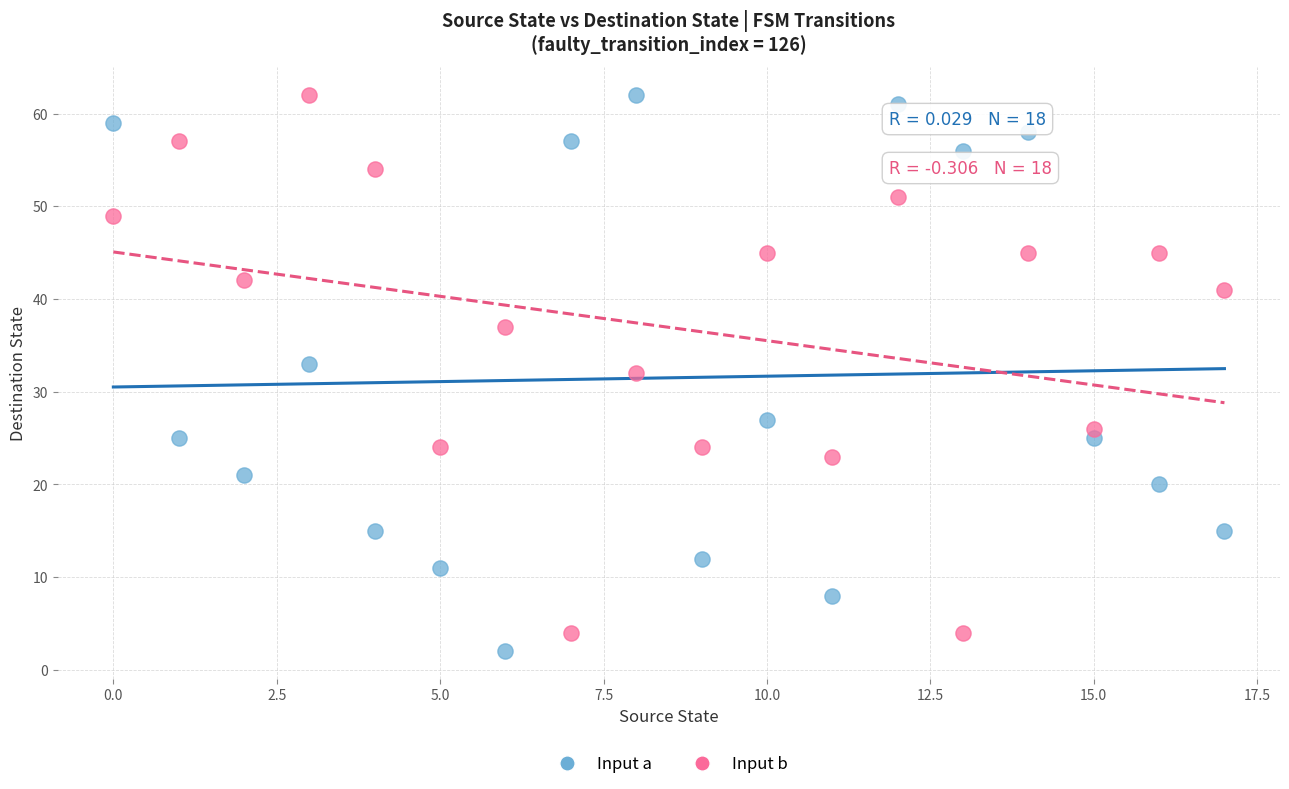

Across all data points, what is the range of Y values (max minus min)?

60